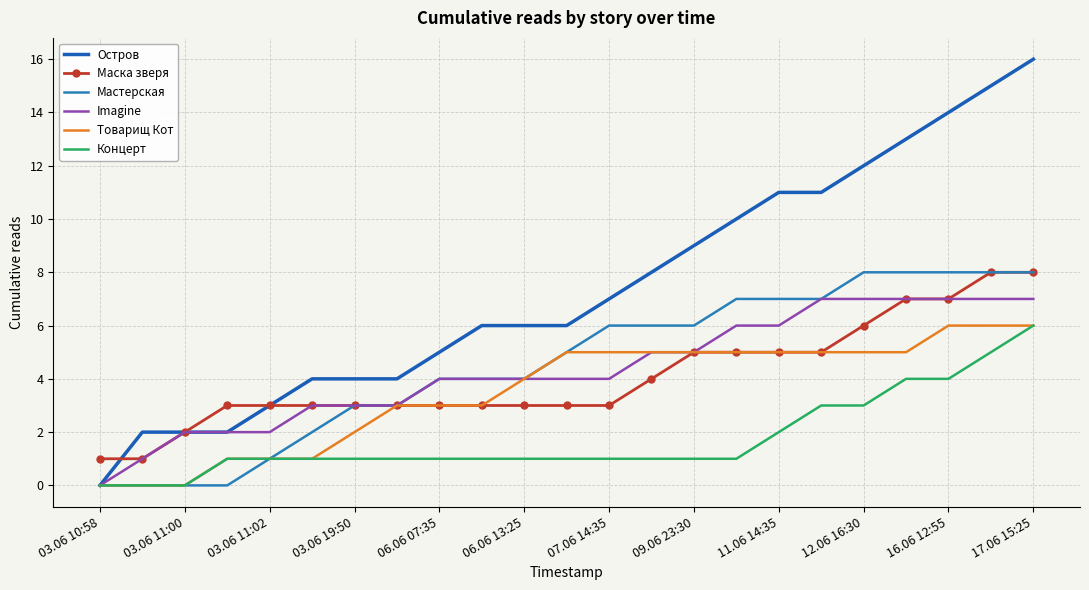

Which series has the largest total across all categories?

Остров